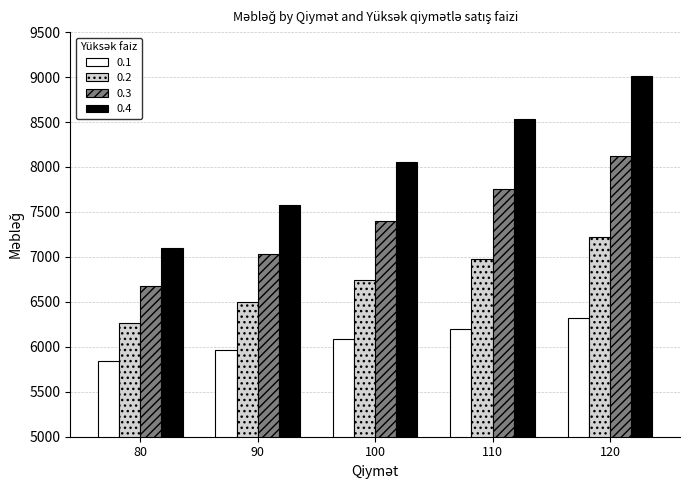

Does the chart contain any negative values?

No